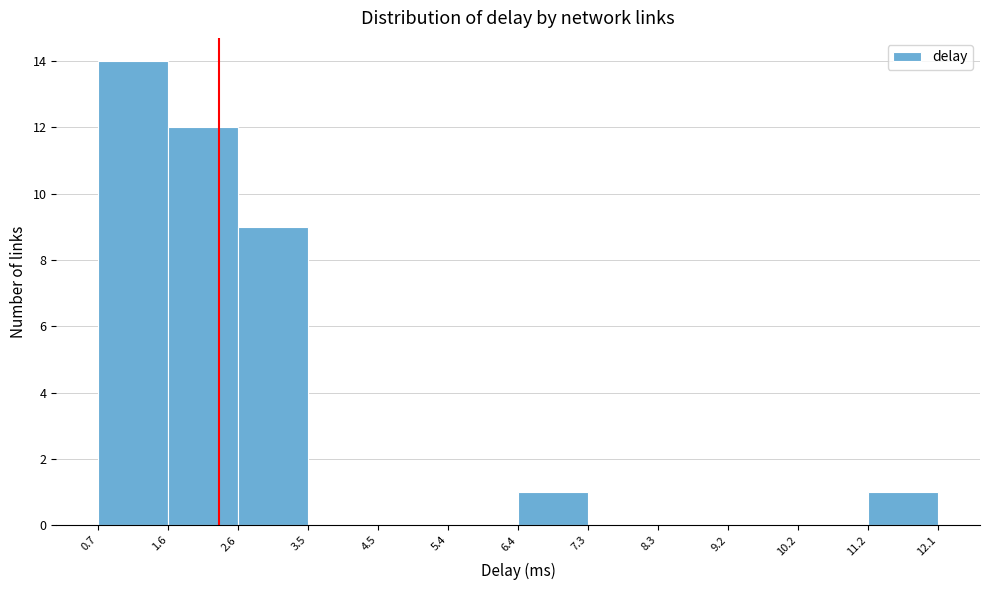

What is the height of the bar covering 2.6 to 3.5 on the x-axis? The values are not printed on the chart, so give them approximately, as read against the axis.

9